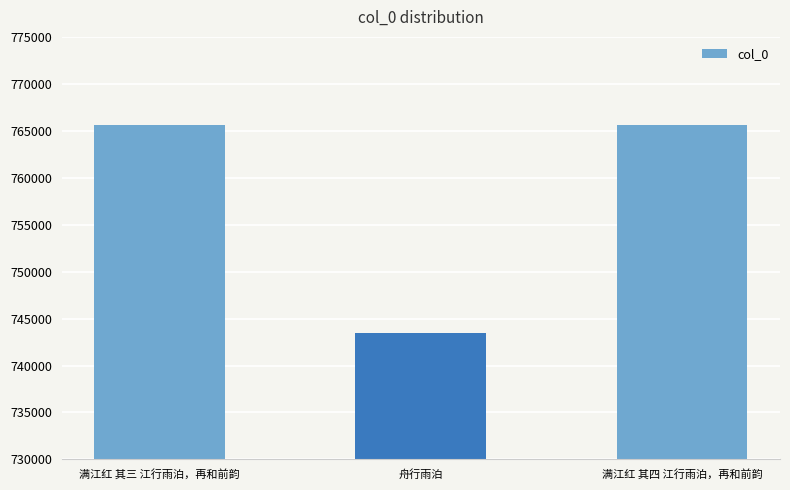

What is the label of the 2nd bar from the left?

舟行雨泊